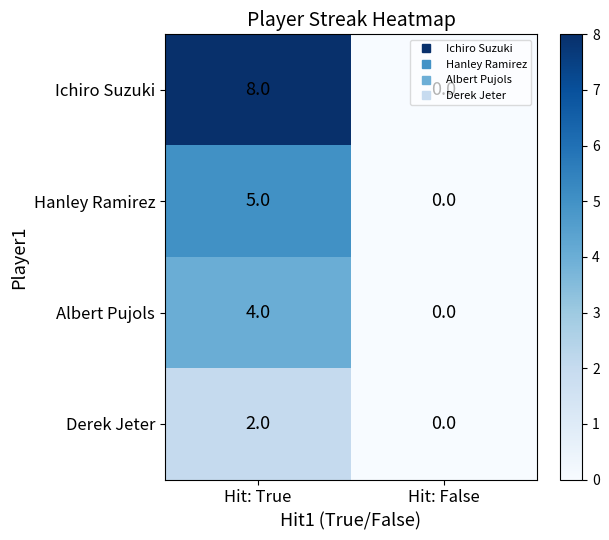

True or false: Hanley Ramirez has a value of 2 at Hit: False.

False